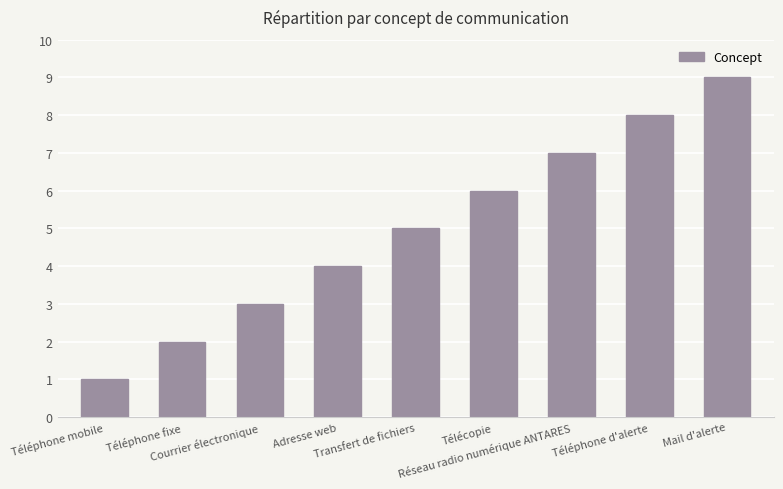

What is the value of the 1st bar from the left?

1